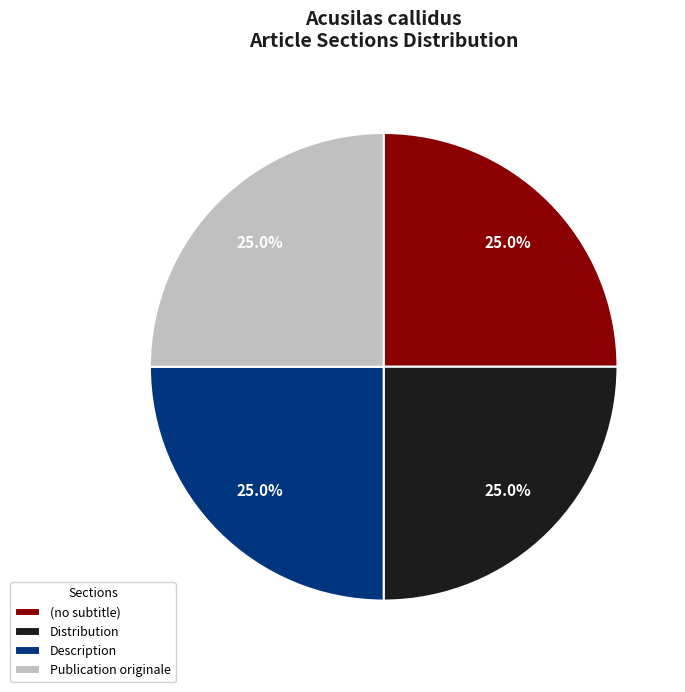

To the nearest percent, what is the difference between the largest and smallest slice percentages?

0%